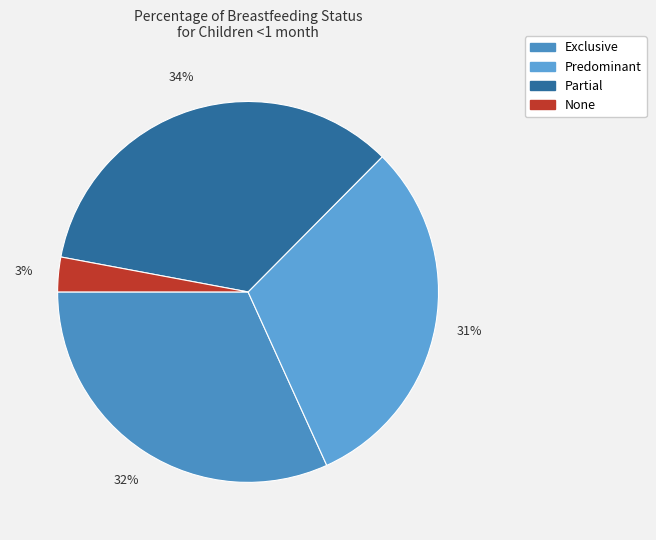

Rank the categories by value from highest to lowest.

Partial, Exclusive, Predominant, None